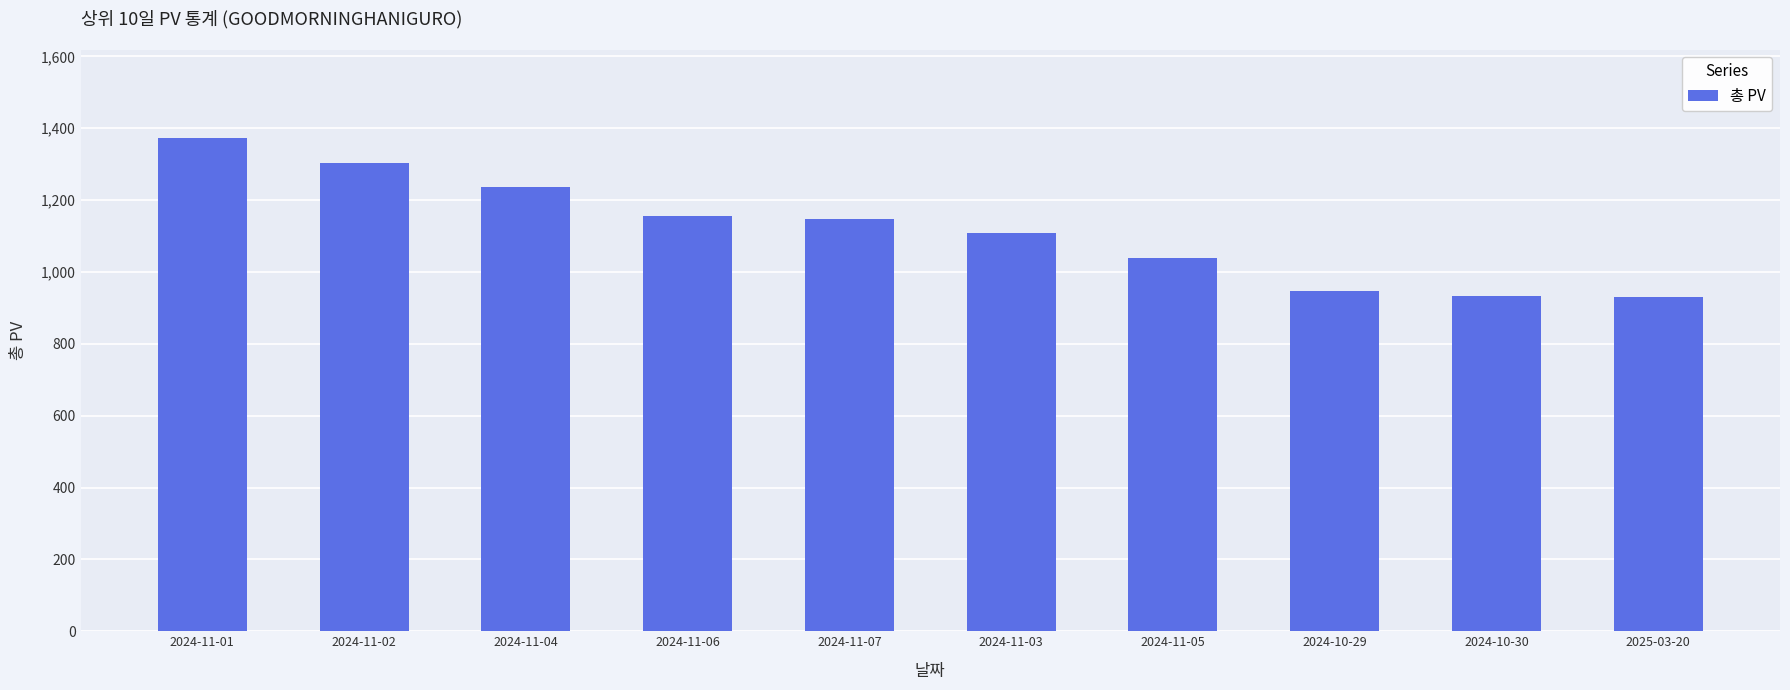

How many bars are there in total?

10